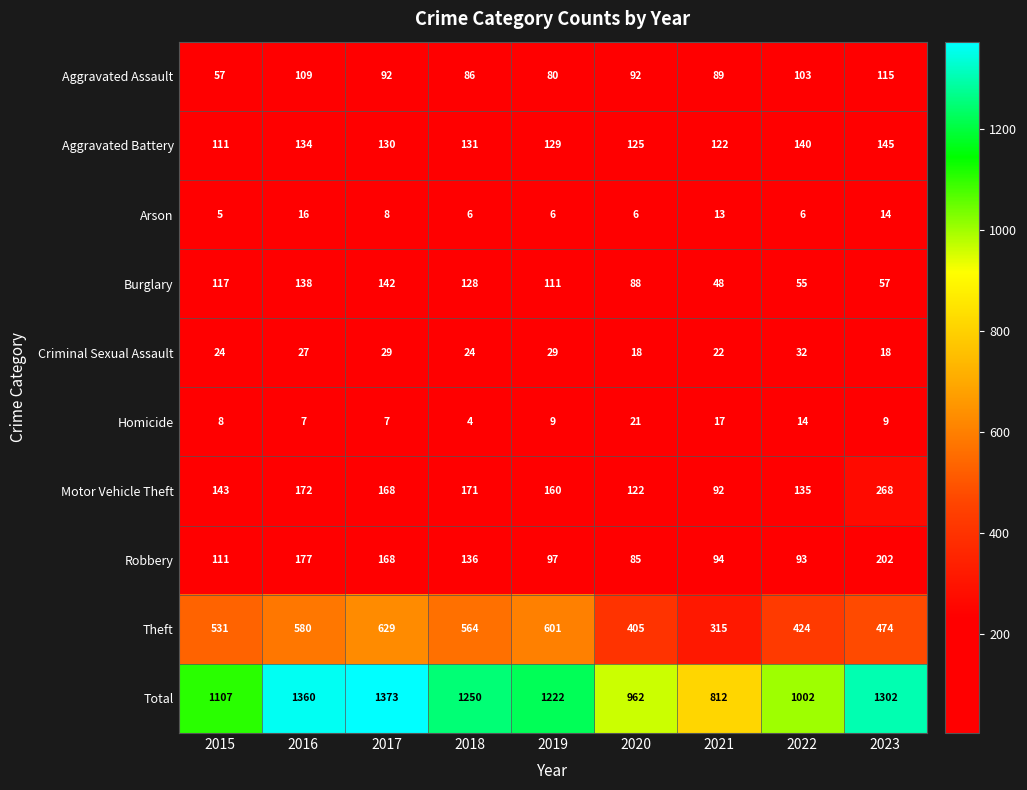

What is the greatest value displayed?

1373